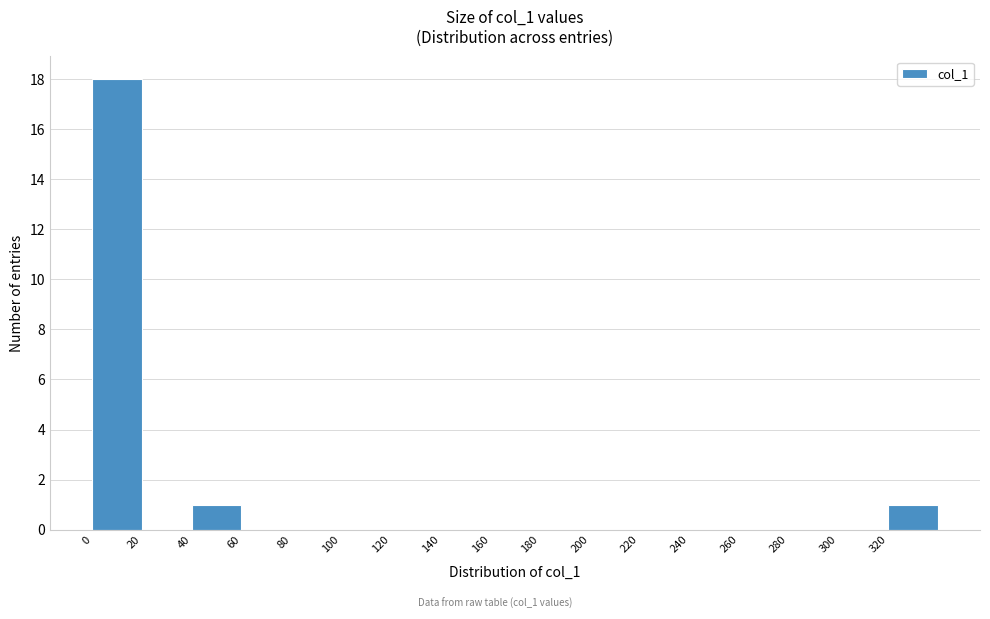

Reading left to right, list every bar in this chart as the range it spans on the x-axis followed by its height. The values are not printed on the chart, so give them approximately, as read against the axis.

0 to 20: 18
20 to 40: 0
40 to 60: 1
60 to 80: 0
80 to 100: 0
100 to 120: 0
120 to 140: 0
140 to 160: 0
160 to 180: 0
180 to 200: 0
200 to 220: 0
220 to 240: 0
240 to 260: 0
260 to 280: 0
280 to 300: 0
300 to 320: 0
320 to 340: 1